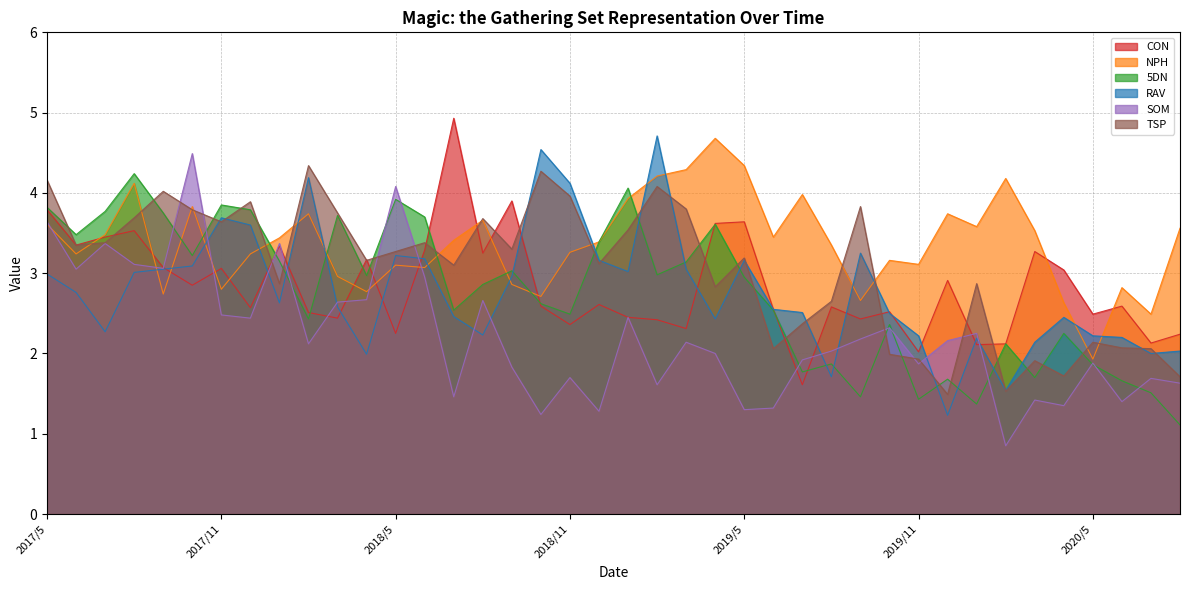

Does the chart have visible grid lines?

Yes